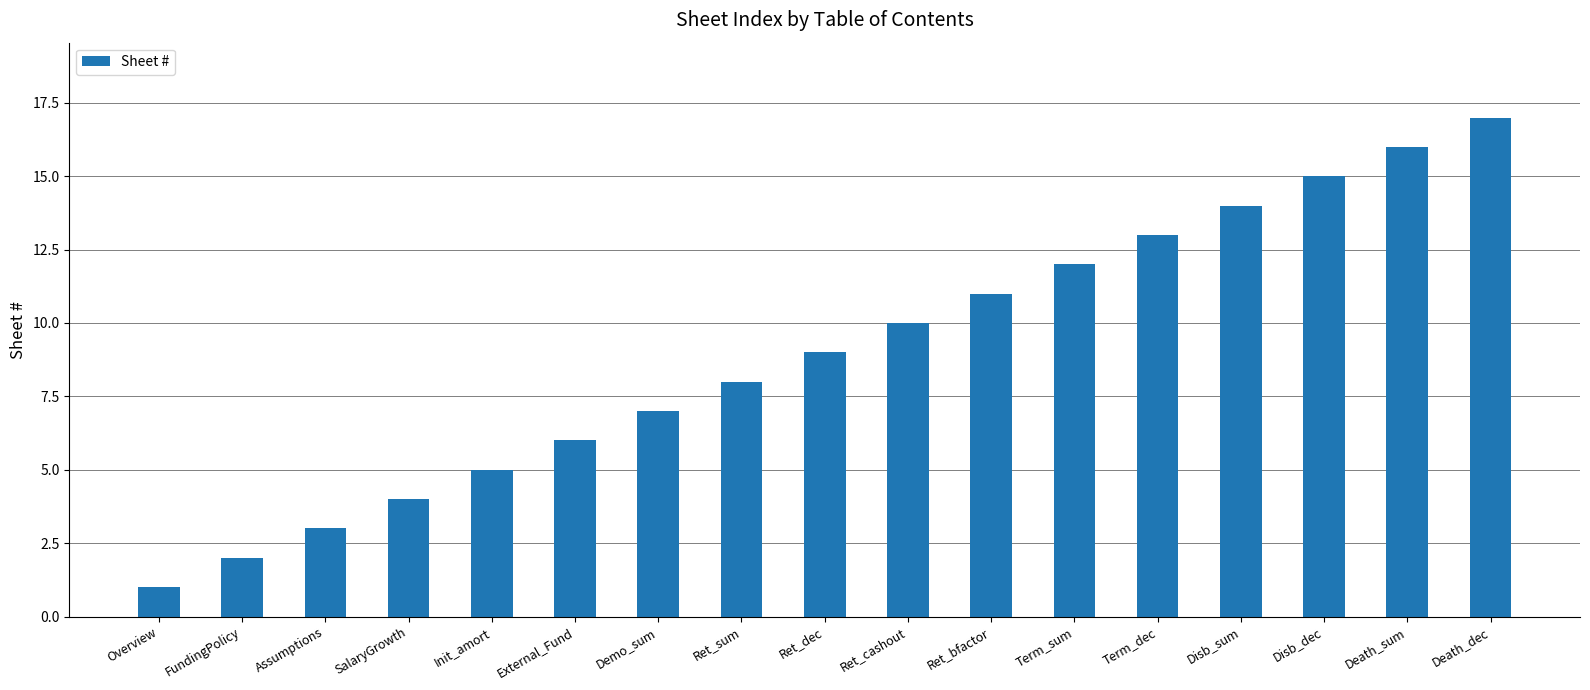

Which category has the lowest value across all series?

Overview